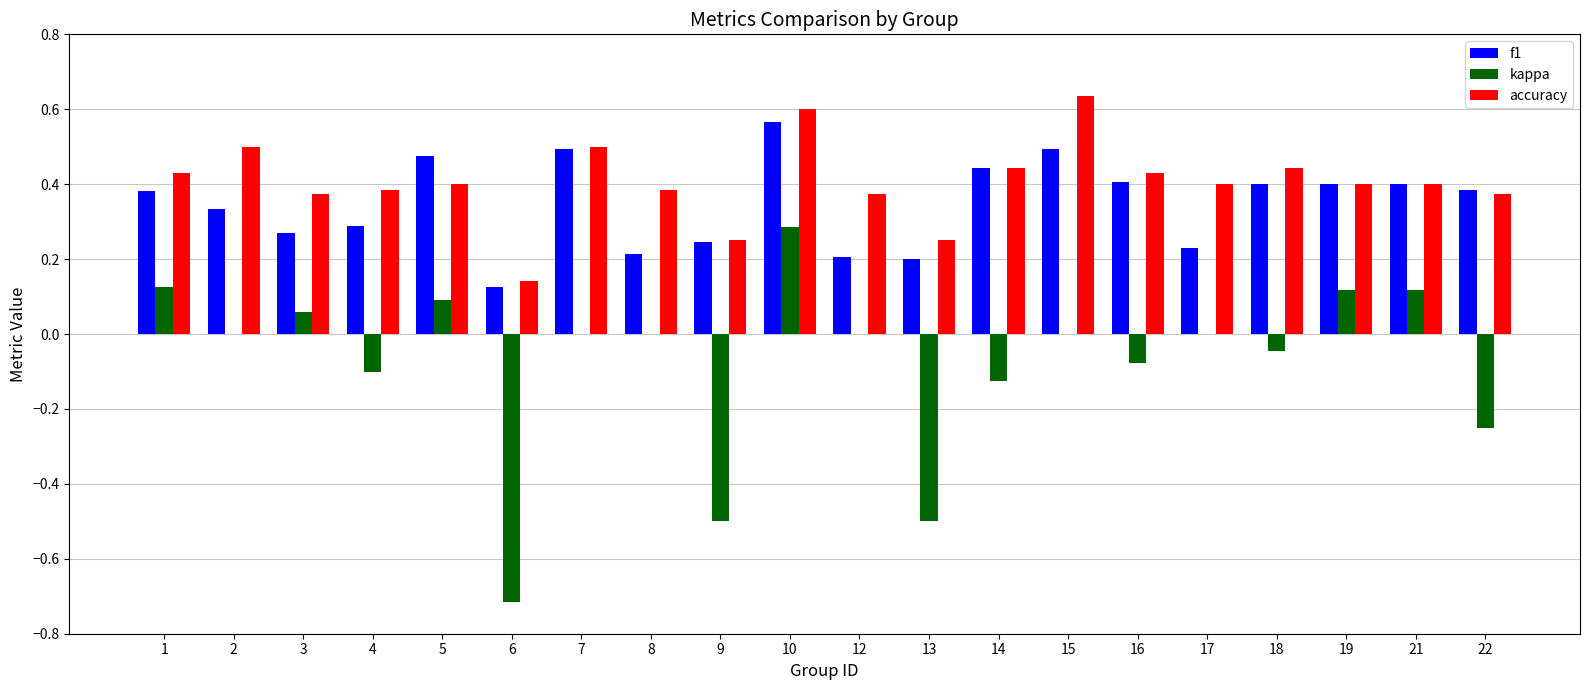

What is the sum of all kappa values?

-1.5